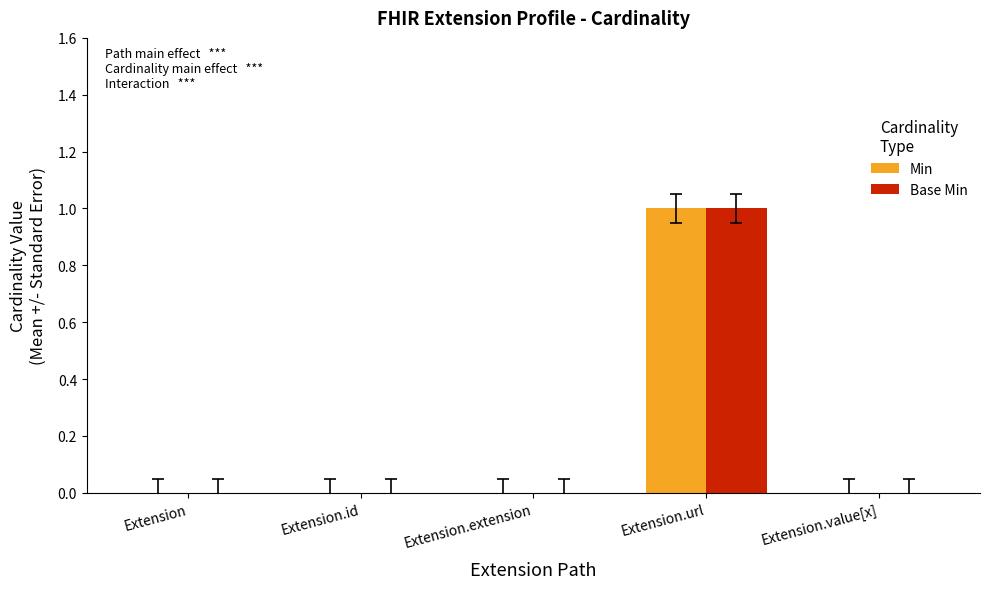

At which category is the sum across all series the highest?

Extension.url